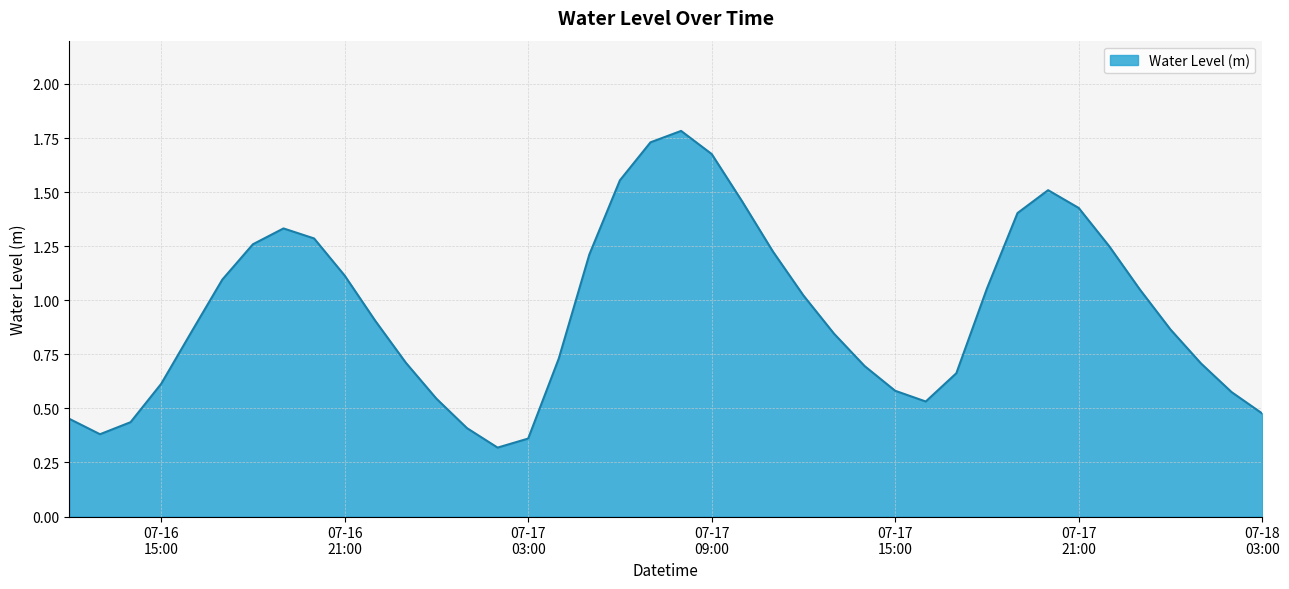

How many lines are shown in the chart?

1